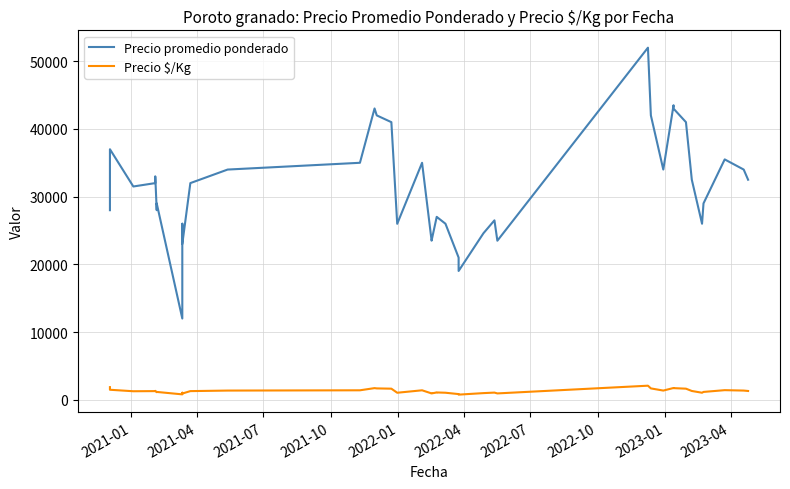

What is the sum of all Precio $/Kg values?

51234